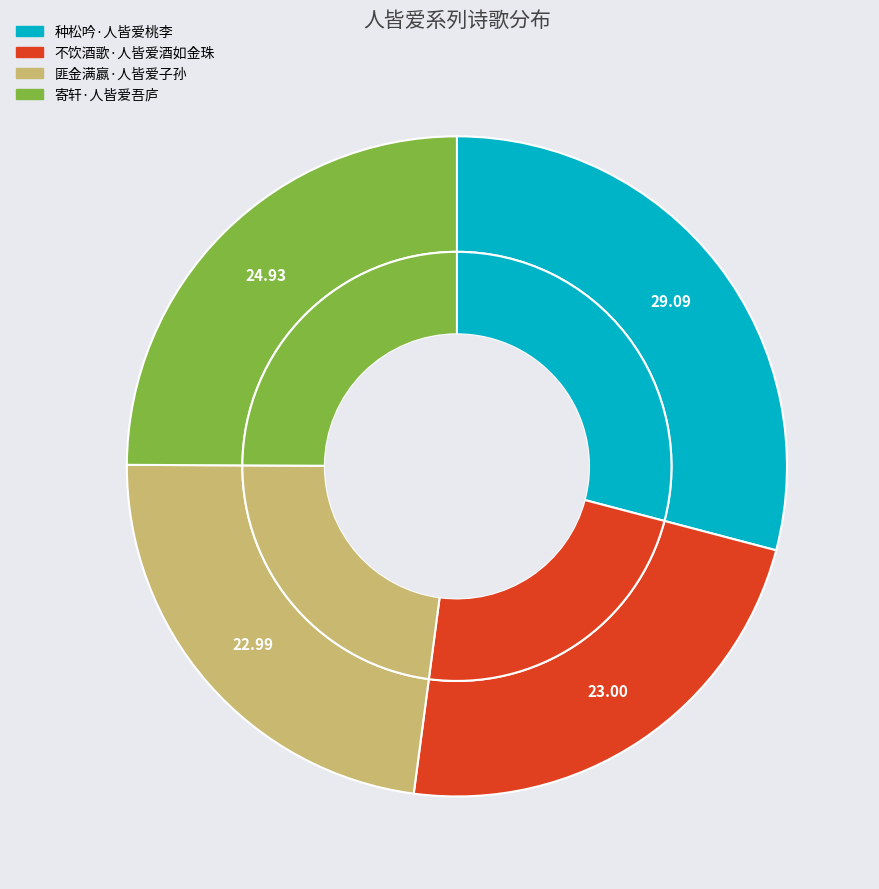

The 寄轩·人皆爱吾庐 slice represents 25% of the pie. True or false?

True